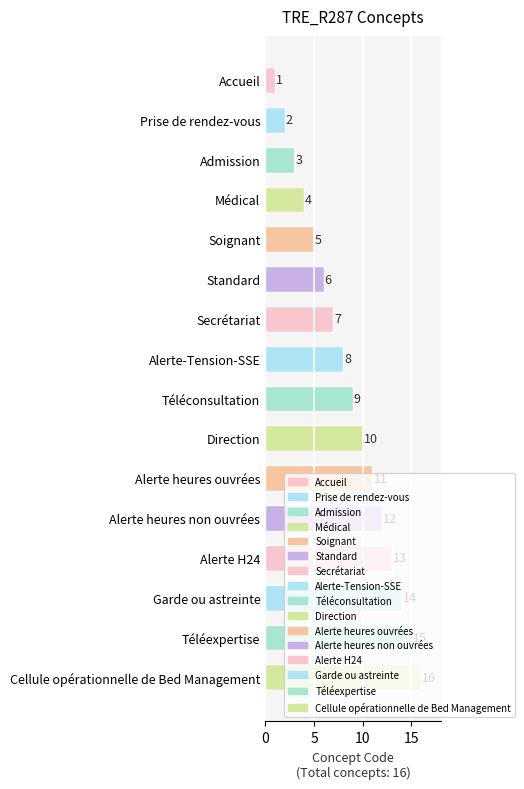

What is the sum of all values?

136